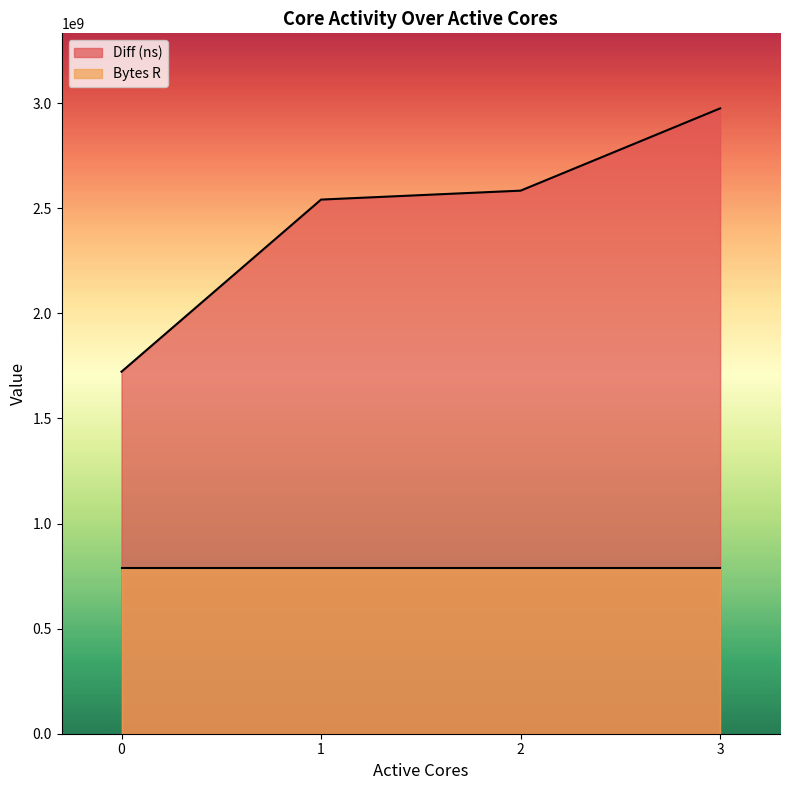

True or false: the data has more than 1 interior local peaks.

False